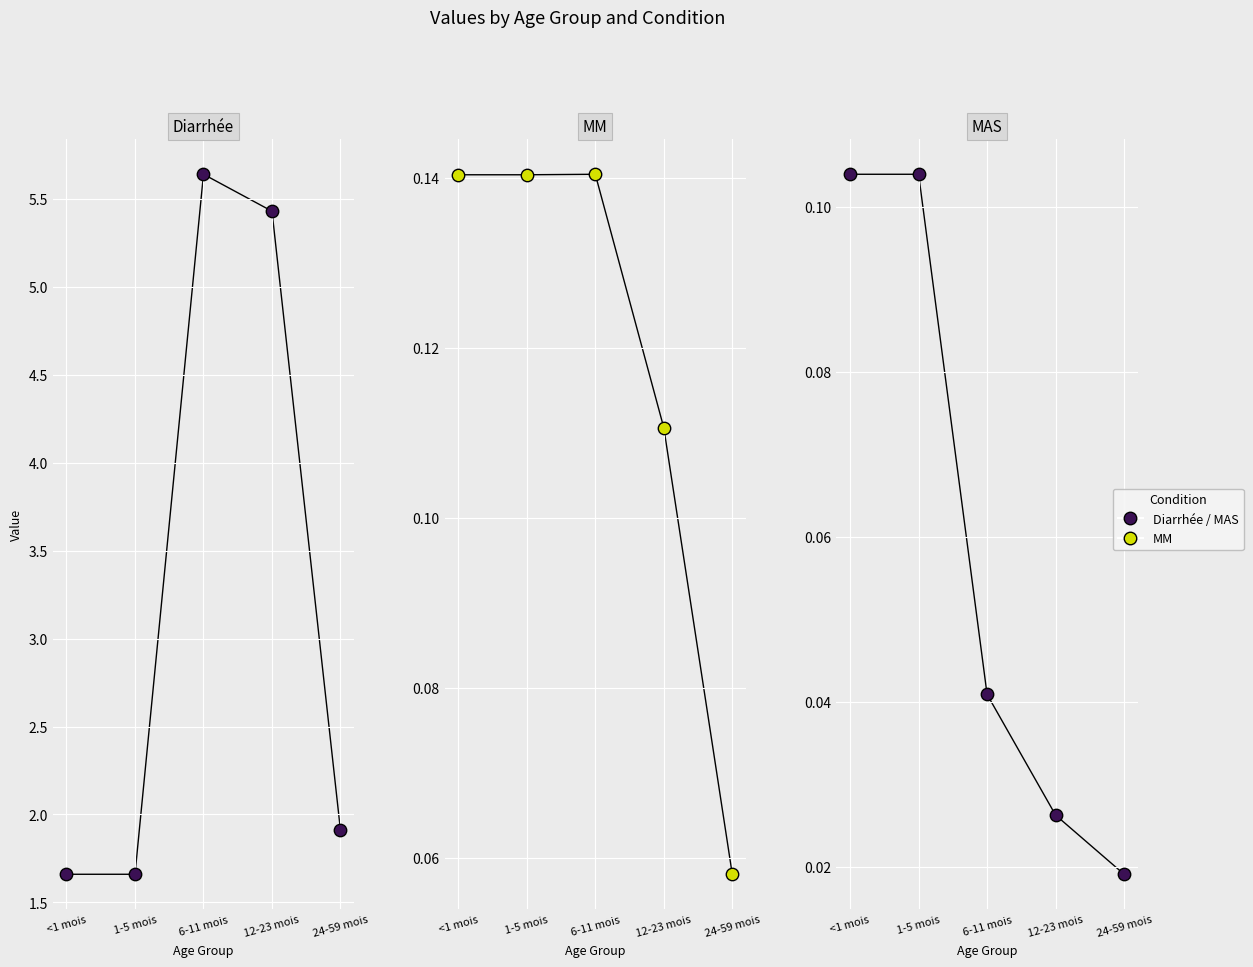

Which series has the largest total across all categories?

Diarrhée